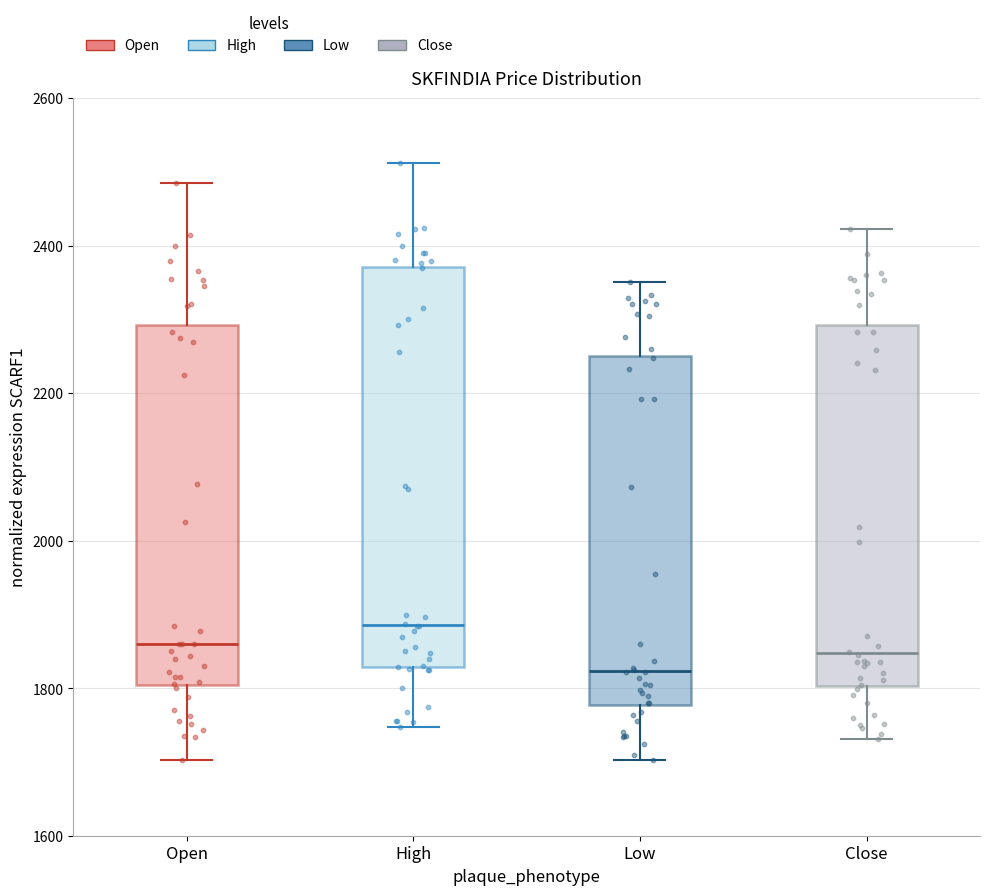

Reading left to right, transcribe this box plot: for each box, give where its median line is, the range the box spans, and where its two whiskers end, as read against the y-axis. The values are not printed on the chart, so give them approximately, as read against the axis.

Open: median 1860, box 1800 to 2300, whiskers 1700 to 2480
High: median 1880, box 1820 to 2380, whiskers 1740 to 2520
Low: median 1820, box 1780 to 2260, whiskers 1700 to 2360
Close: median 1840, box 1800 to 2300, whiskers 1740 to 2420